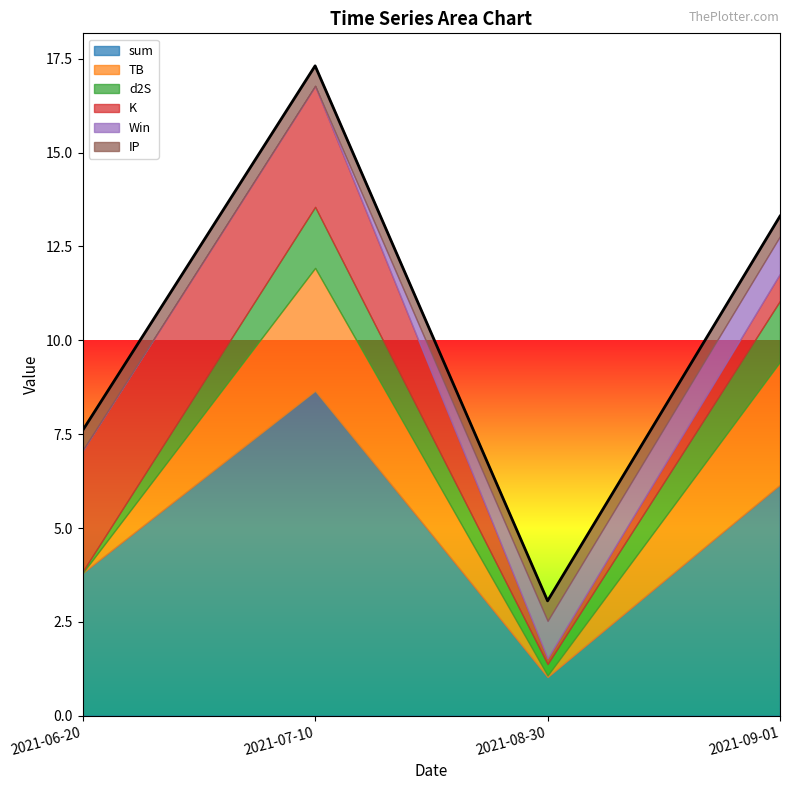

Does the chart display data point markers on the line(s)?

No